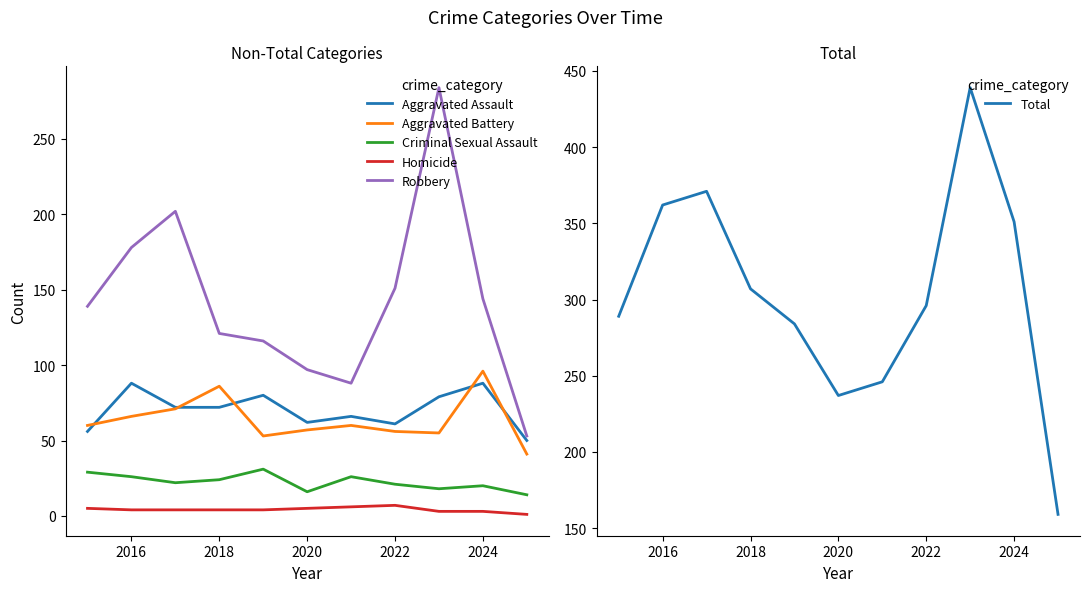

The value of Aggravated Assault at 2024 is 39. True or false?

False